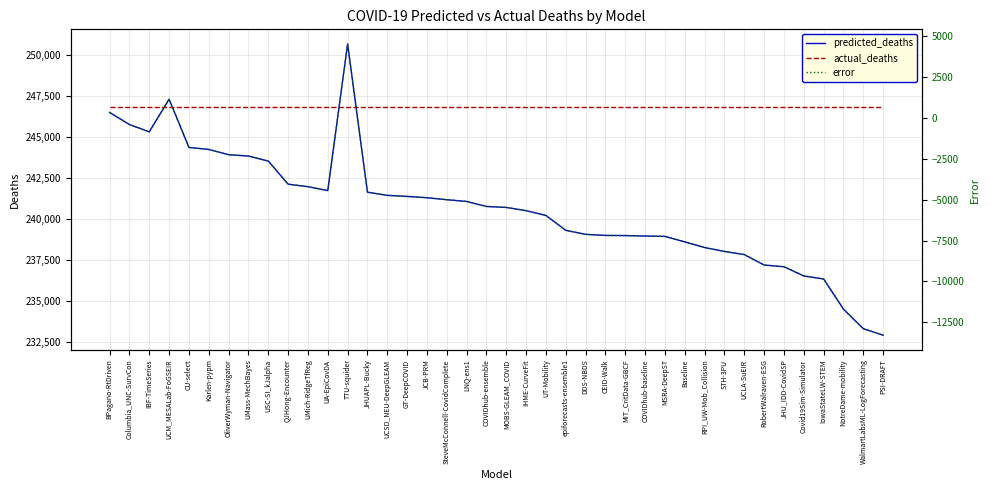

How many lines are shown in the chart?

3